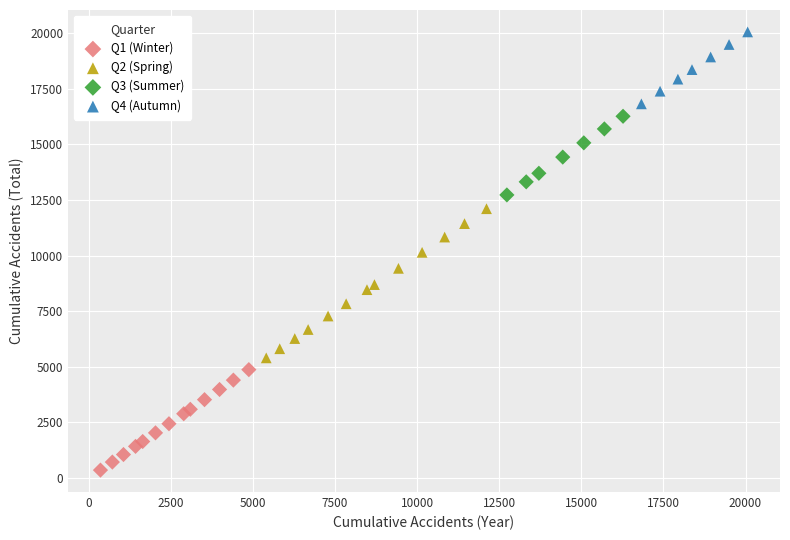

Which series contains the highest Y value?

Q4 (Autumn)